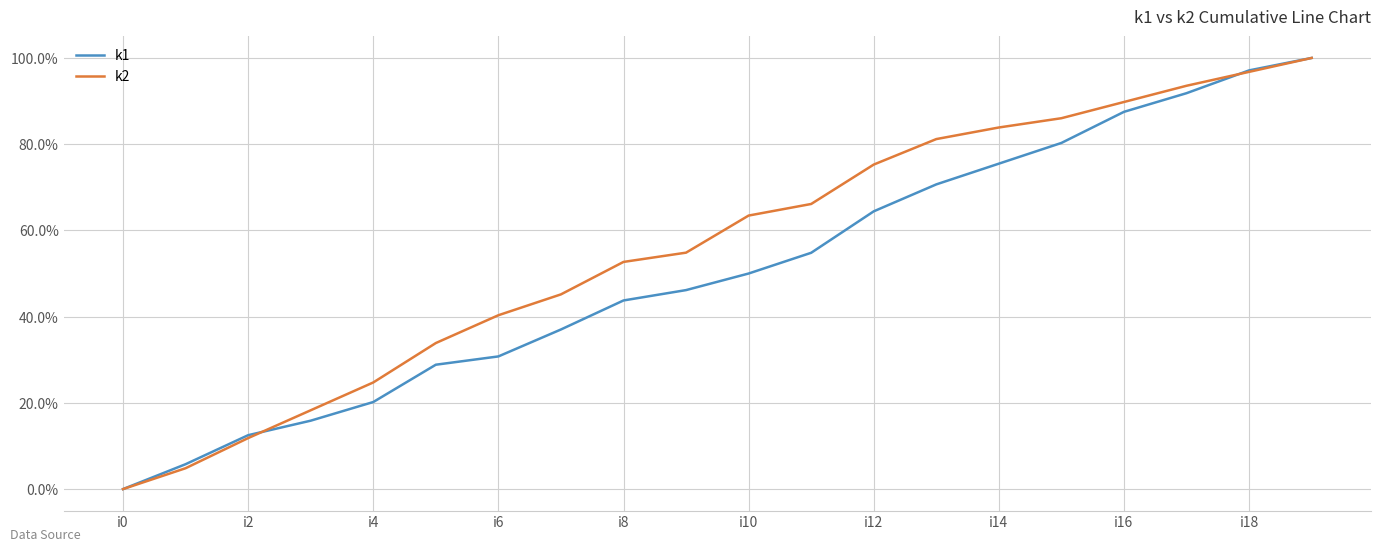

Reading left to right, extract all data points from this chart.

k1: 0.0	0.1	0.1	0.2	0.2	0.3	0.3	0.4	0.4	0.5	0.5	0.5	0.6	0.7	0.8	0.8	0.9	0.9	1.0	1.0
k2: 0.0	0.0	0.1	0.2	0.2	0.3	0.4	0.5	0.5	0.5	0.6	0.7	0.8	0.8	0.8	0.9	0.9	0.9	1.0	1.0